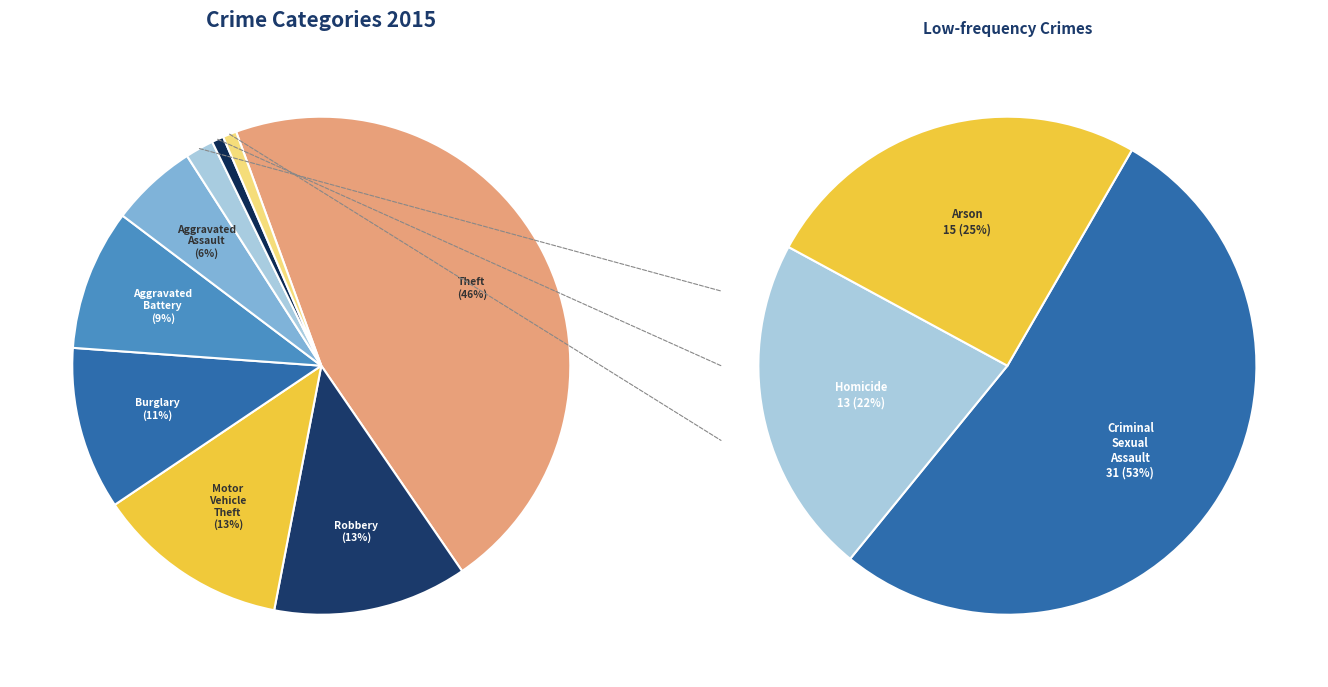

How many segments does this pie chart have?

9